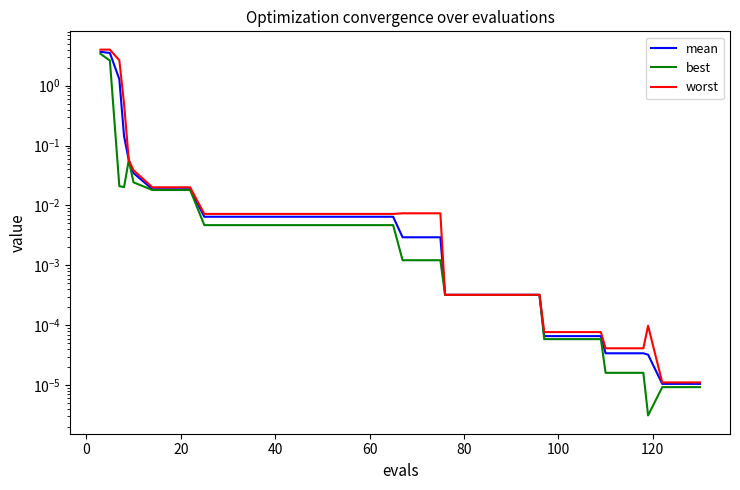

Does the chart display data point markers on the line(s)?

No